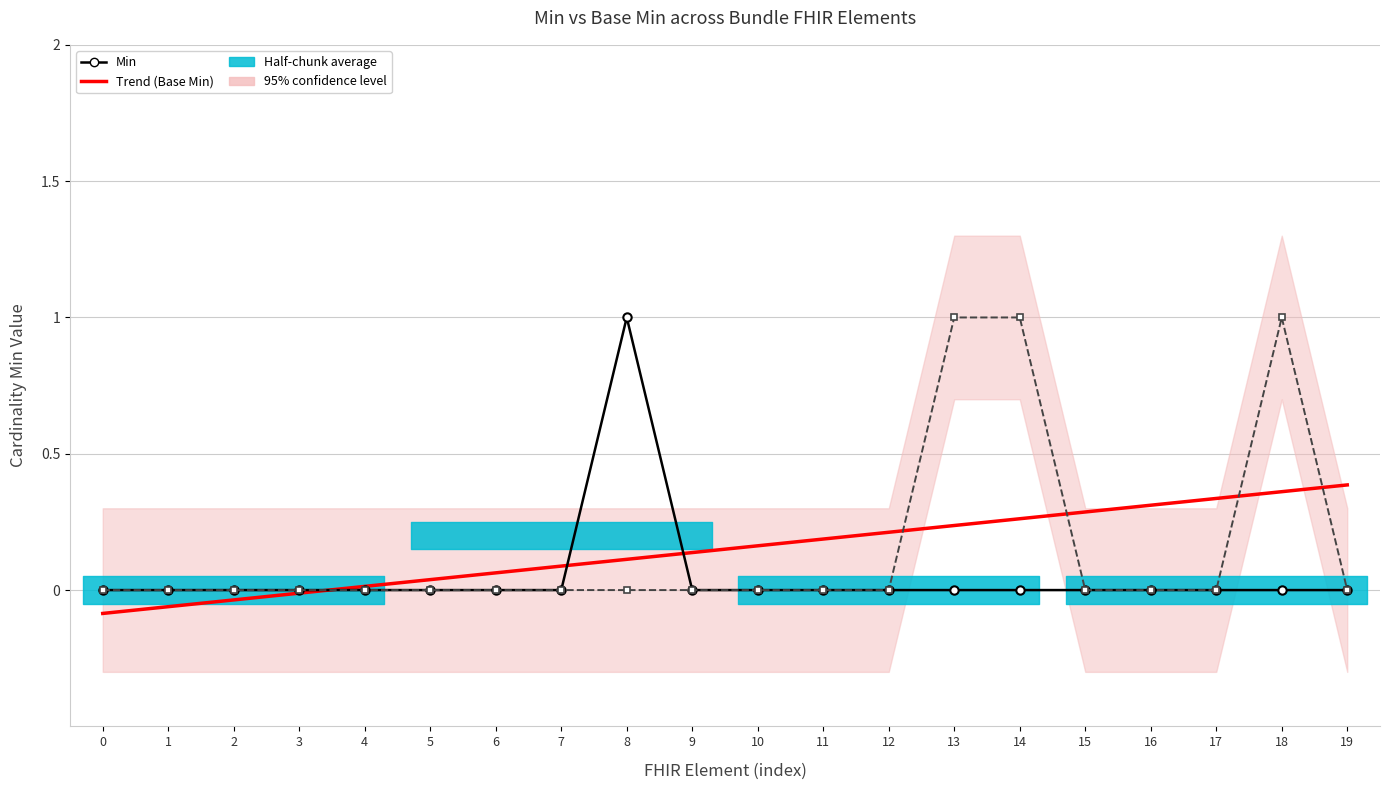

Between 13 and 11, which is larger?

13